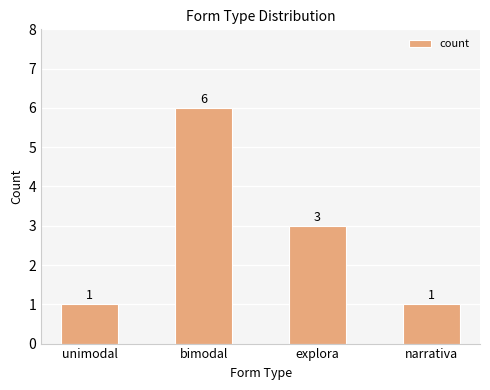

What is the change in value from unimodal to bimodal?

+5